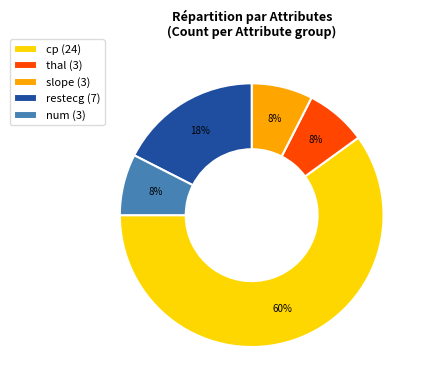

What percentage is the thal (3) slice, to the nearest percent?

8%